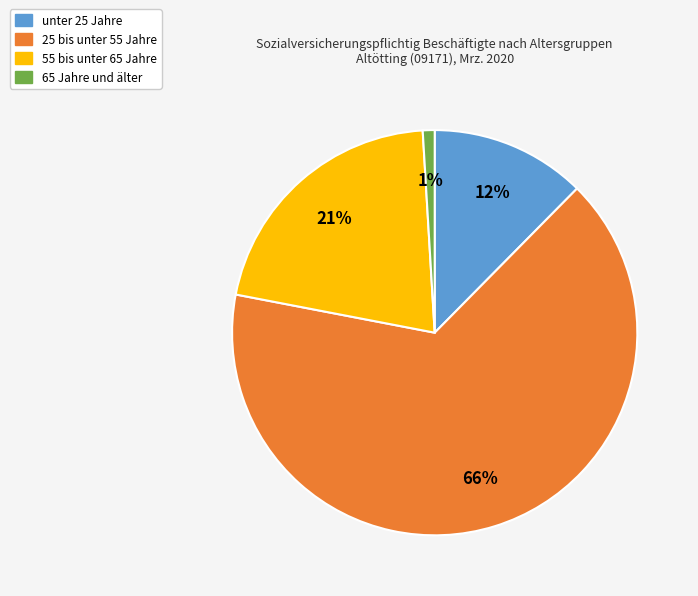

Rank the categories by value from lowest to highest.

65 Jahre und älter, unter 25 Jahre, 55 bis unter 65 Jahre, 25 bis unter 55 Jahre